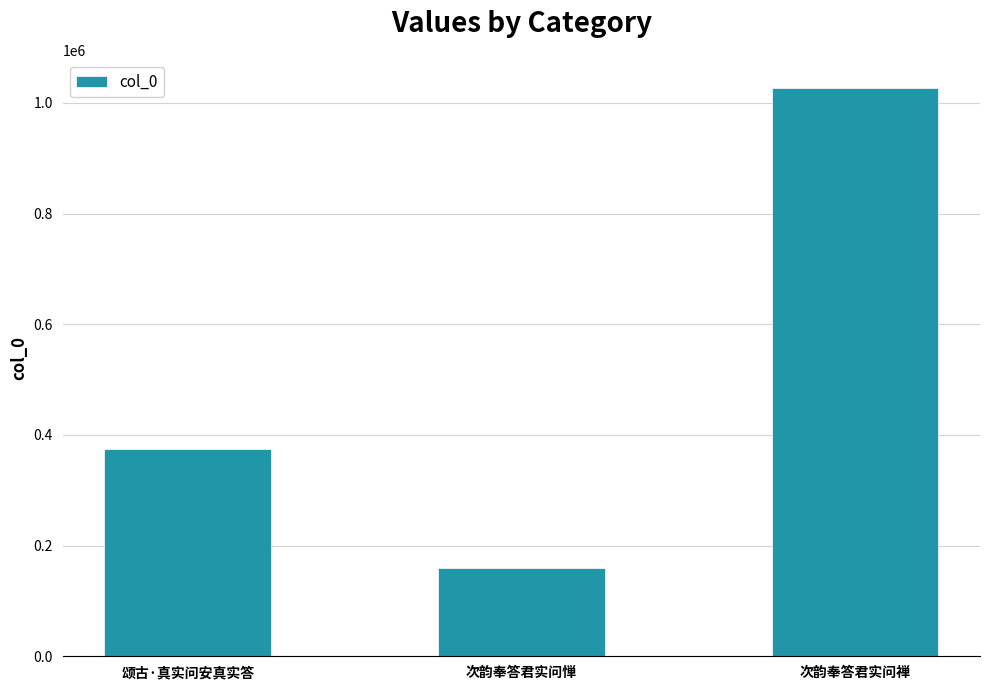

Reading left to right, list all the values displayed in this chart.

373838	159893	1026646